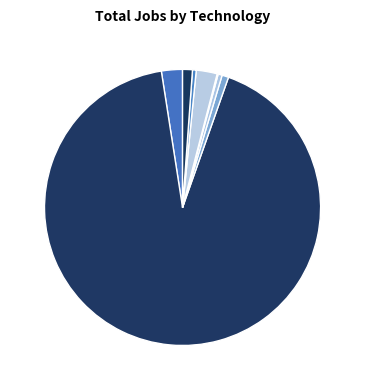

What is the largest slice in the pie chart?

C